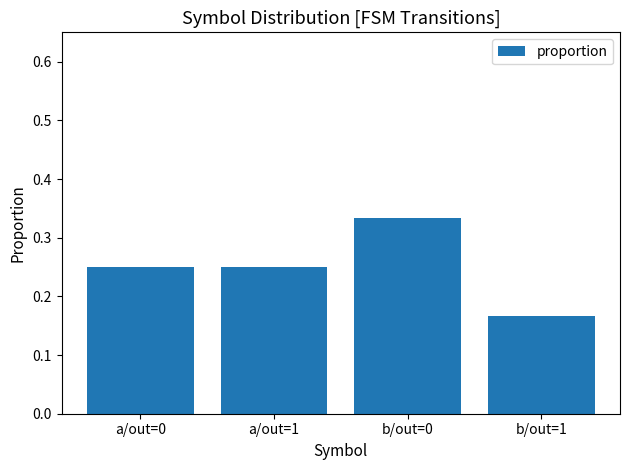

What is the sum of the values at b/out=1 and b/out=0?

0.5